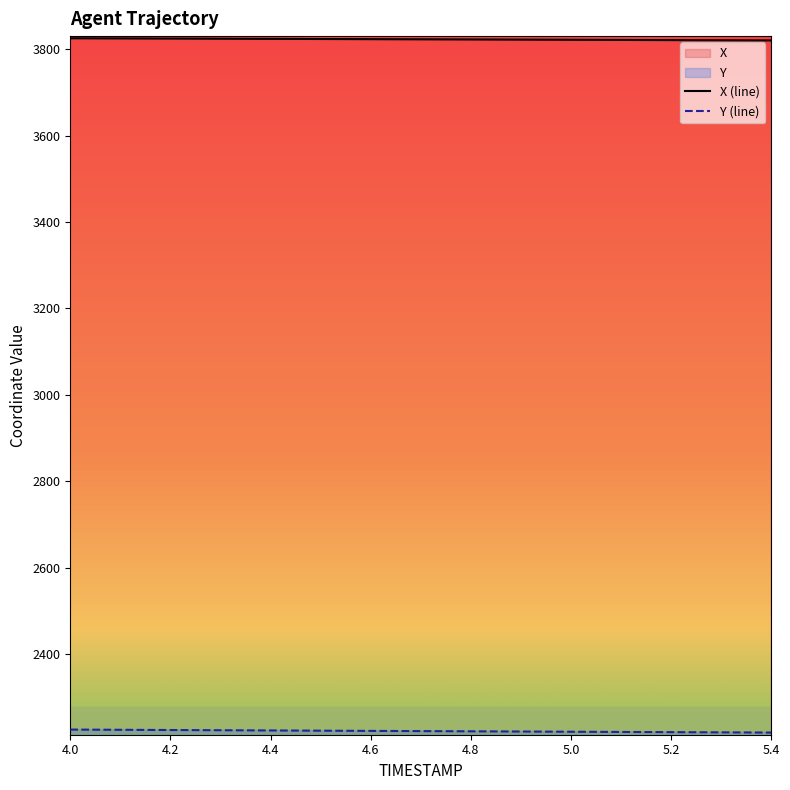

What is the difference between the highest and lowest values at 4.4?

1600.8